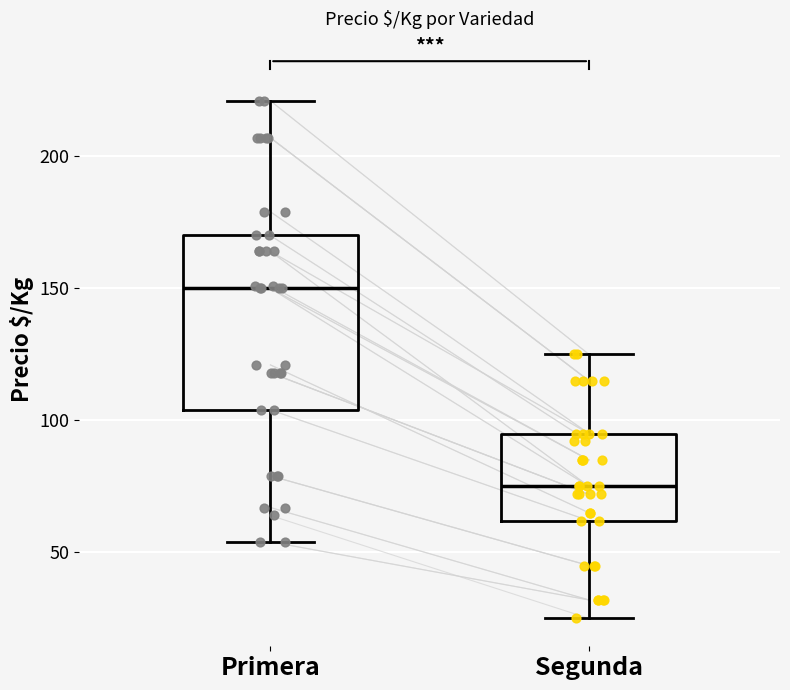

Where does the lower whisker of the box for Primera end on the y-axis? The values are not printed on the chart, so give them approximately, as read against the axis.

55